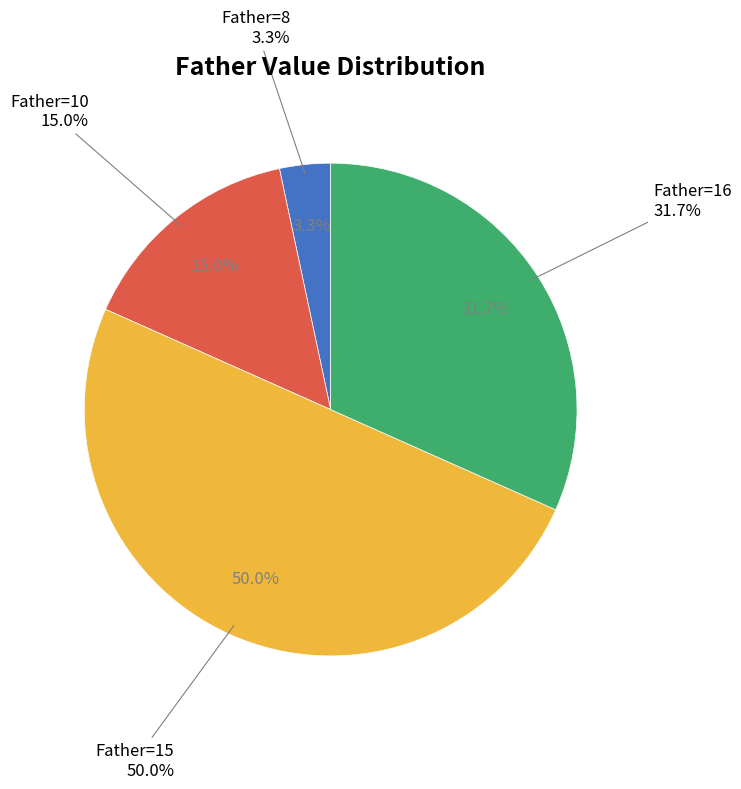

Between 15 and 8, which is larger?

15